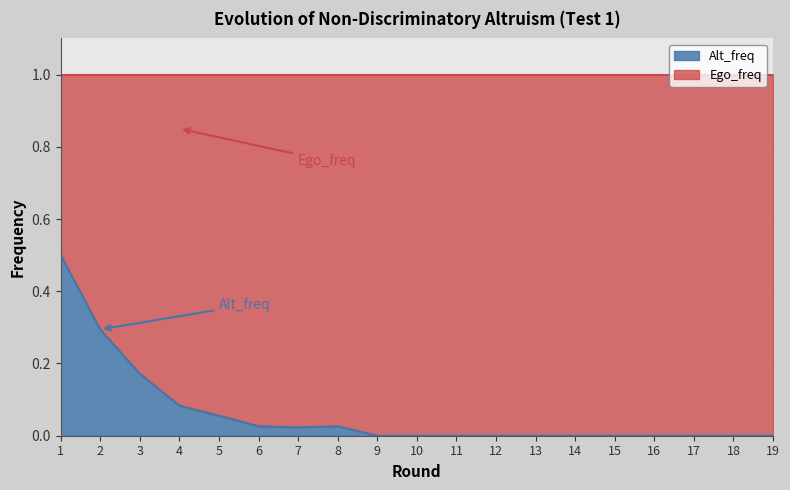

Reading left to right, transcribe all the data shown in this chart.

1=0.5	2=0.3	3=0.2	4=0.1	5=0.1	6=0.0	7=0.0	8=0.0	9=0.0	10=0.0	11=0.0	12=0.0	13=0.0	14=0.0	15=0.0	16=0.0	17=0.0	18=0.0	19=0.0